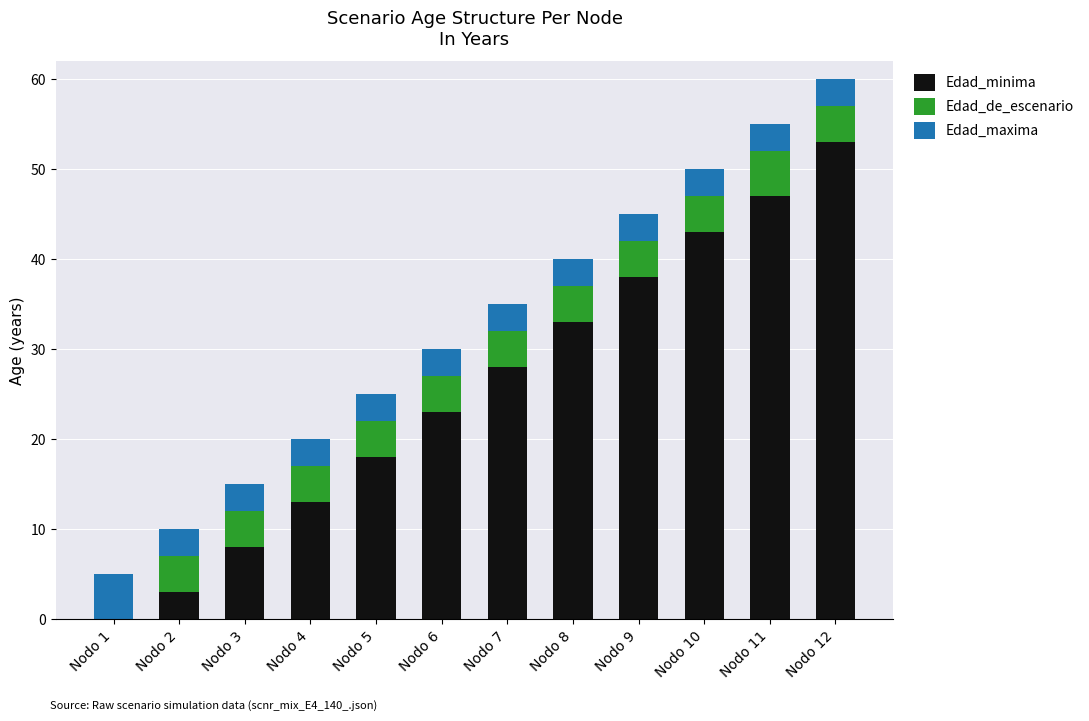

List the labels in order of Edad_maxima value, smallest first.

Nodo 1, Nodo 2, Nodo 3, Nodo 4, Nodo 5, Nodo 6, Nodo 7, Nodo 8, Nodo 9, Nodo 10, Nodo 11, Nodo 12